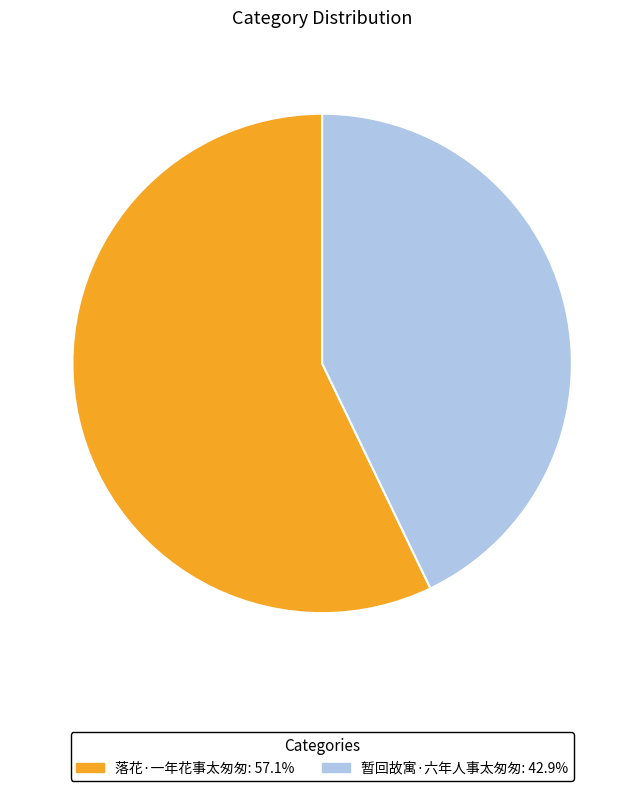

How many segments does this pie chart have?

2